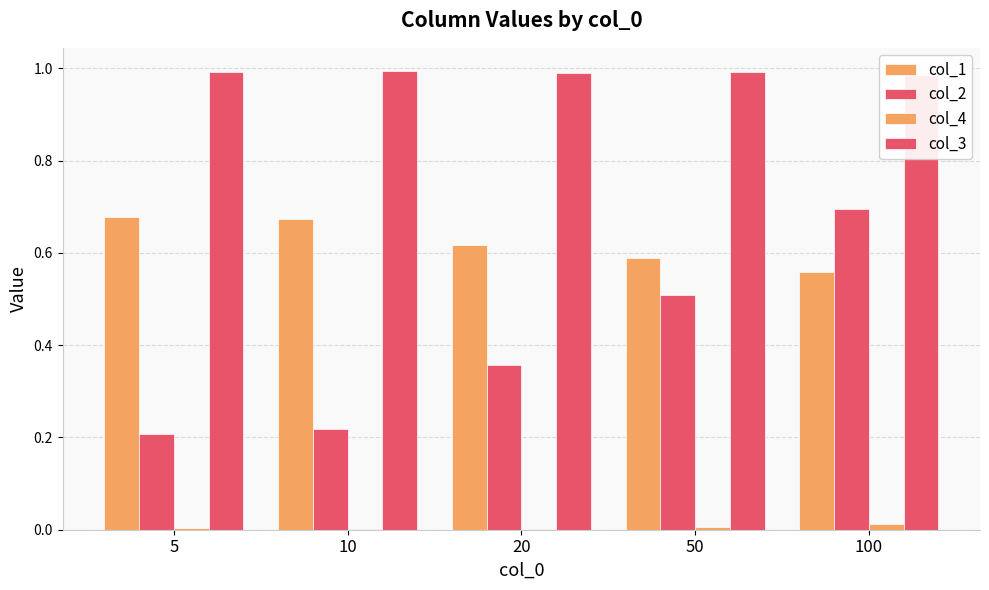

Count the number of categories in the chart.

5